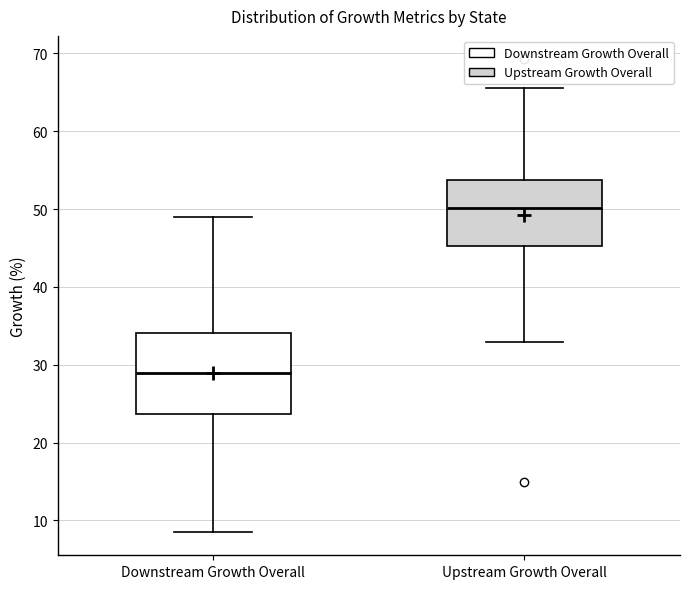

Which box has the highest median line?

Upstream Growth Overall